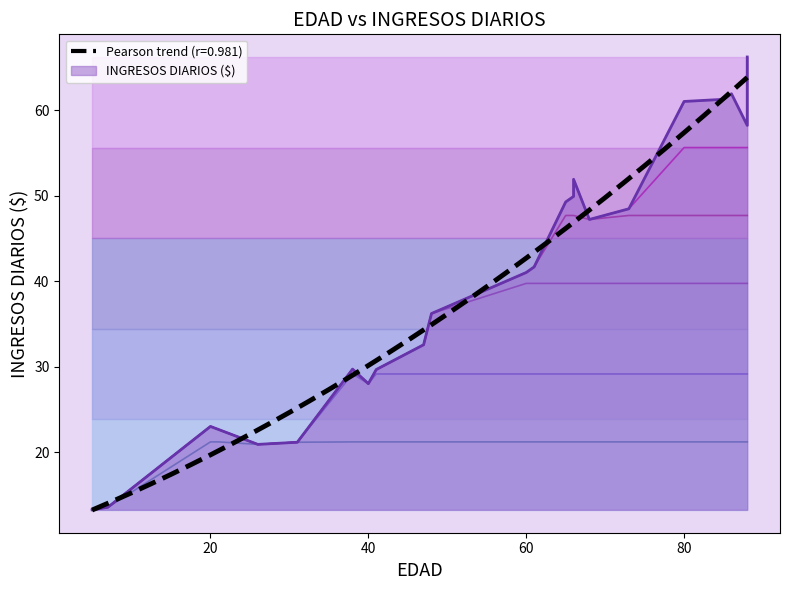

True or false: there are more than 1 points higher than both neighbors.

True